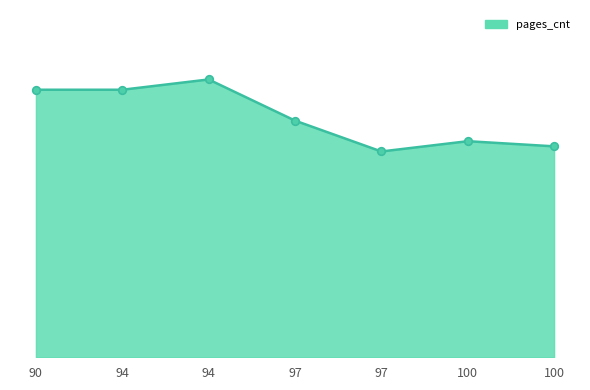

Between 100 and 94, which is larger?

94